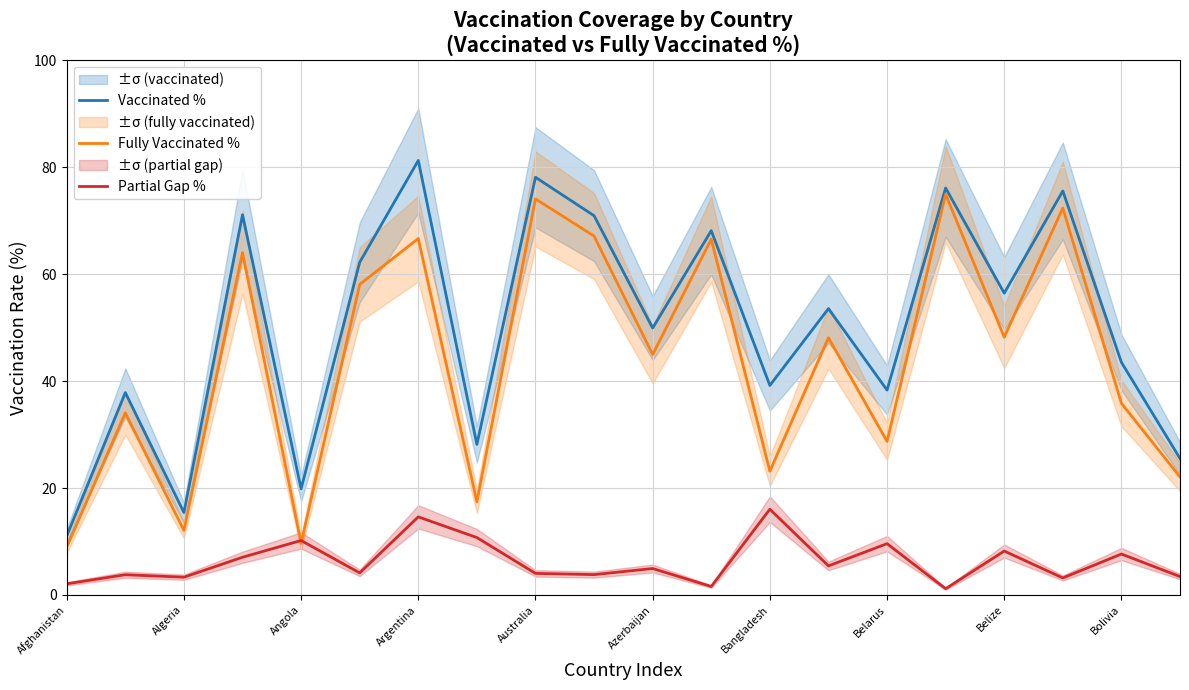

True or false: Partial Gap % and Vaccinated % intersect in this chart.

False